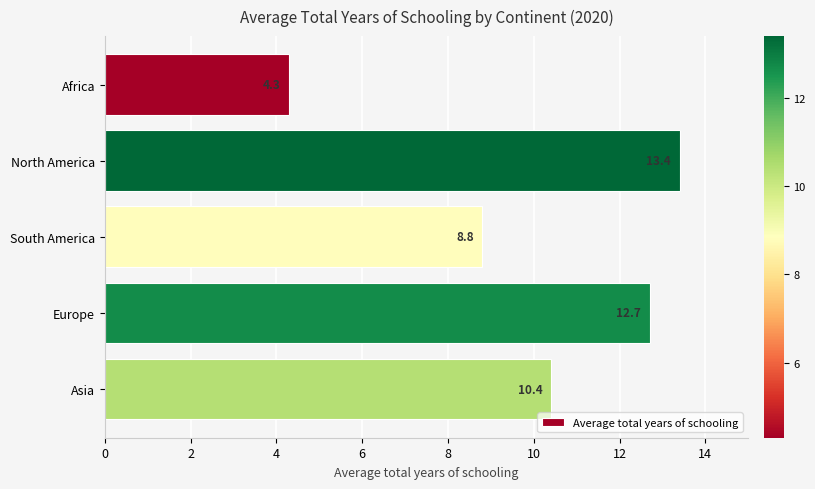

Which category has the highest value across all series?

North America